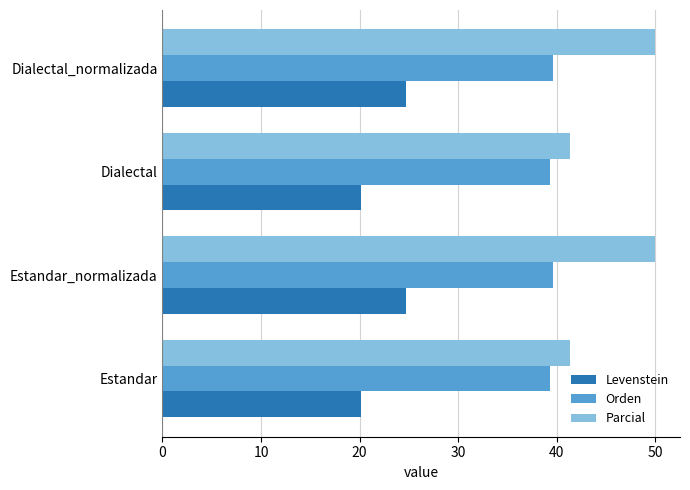

List the series in order of their overall mean, highest first.

Parcial, Orden, Levenstein